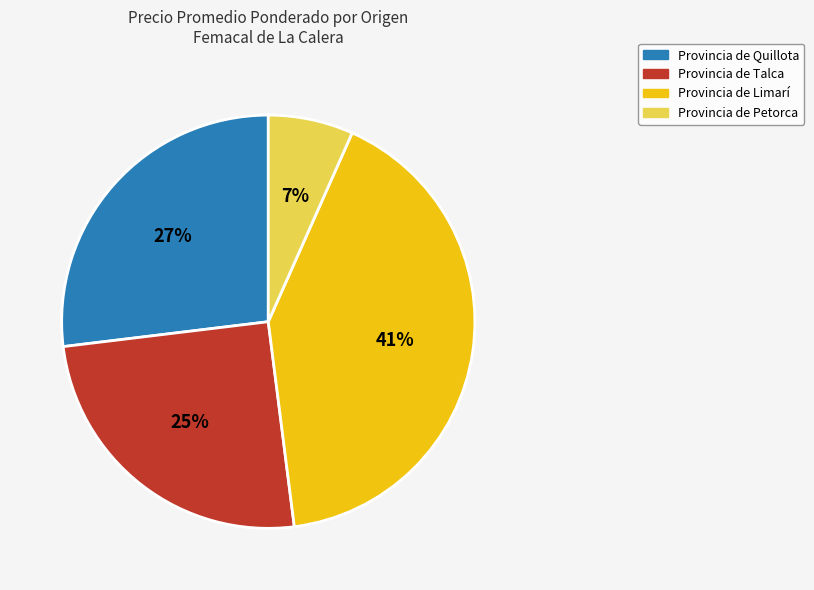

True or false: Provincia de Quillota accounts for 27% of the total.

True